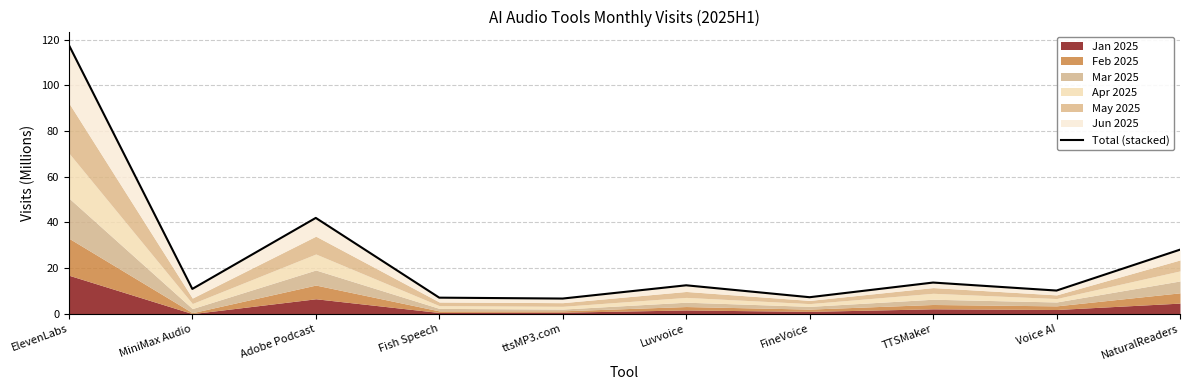

What is the label of the 4th point from the left?

Fish Speech